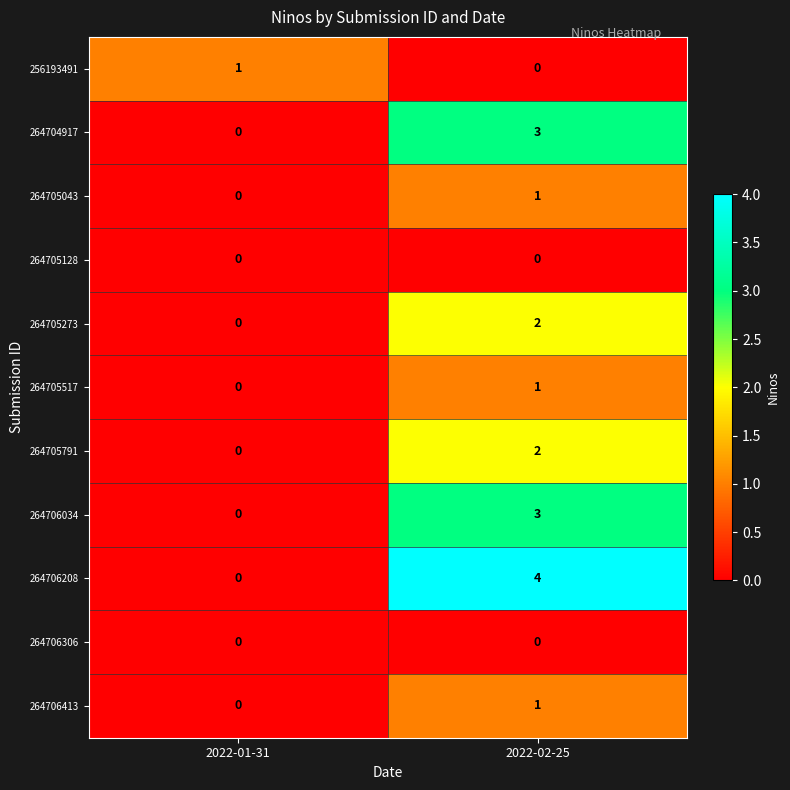

What value does the 264706034 series have at 2022-02-25?

3